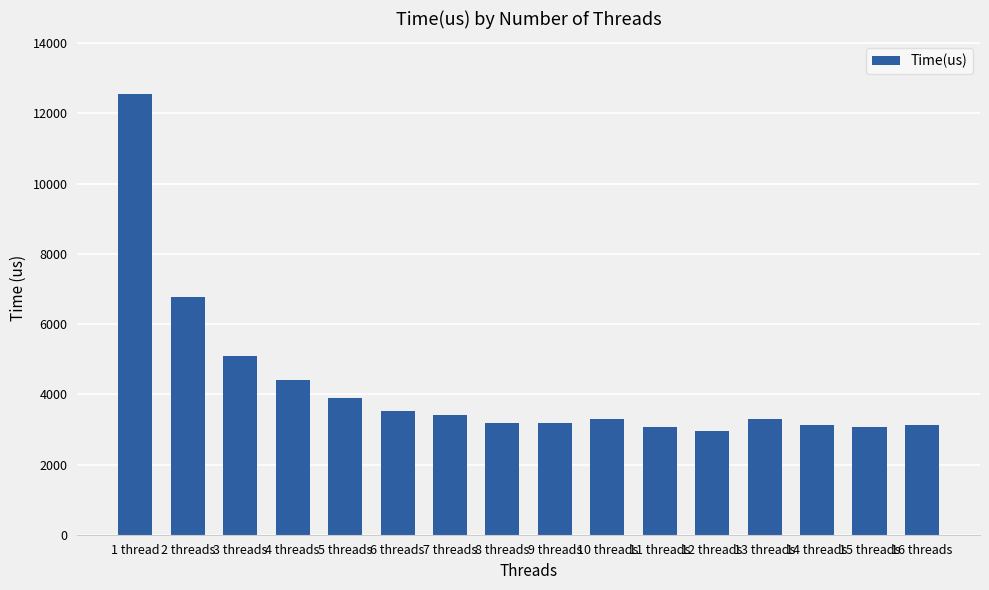

Where does the data first go above 3304?

1 thread